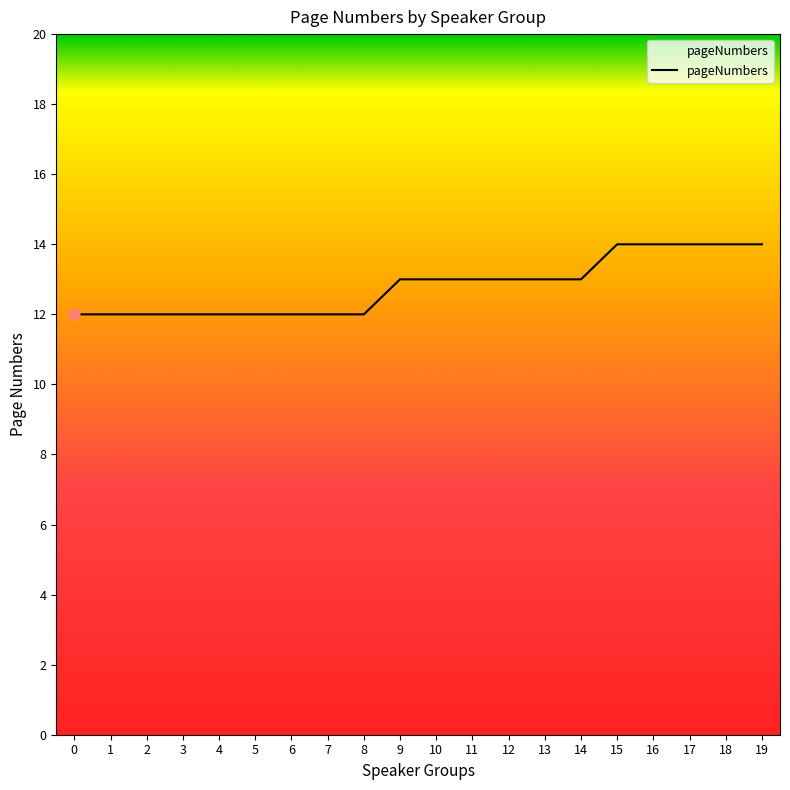

What is the ratio of the value at 10 to the value at 3?

1.1